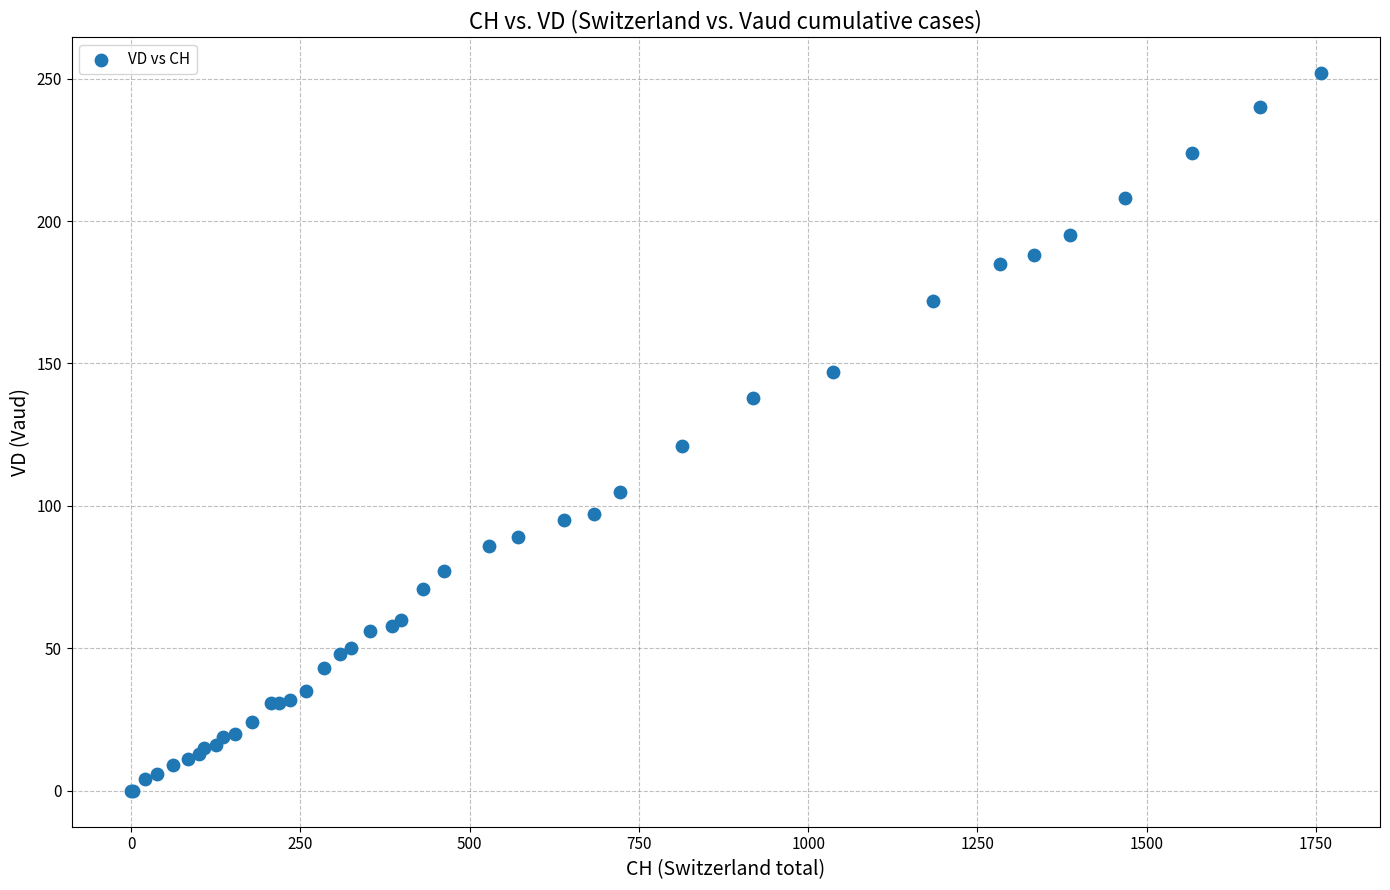

What Y value in the scatter plot is closest to 126?

121